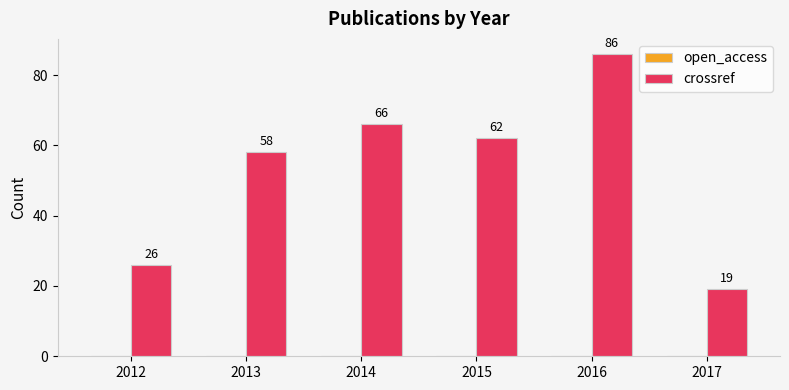

Read the value at 2016.

86